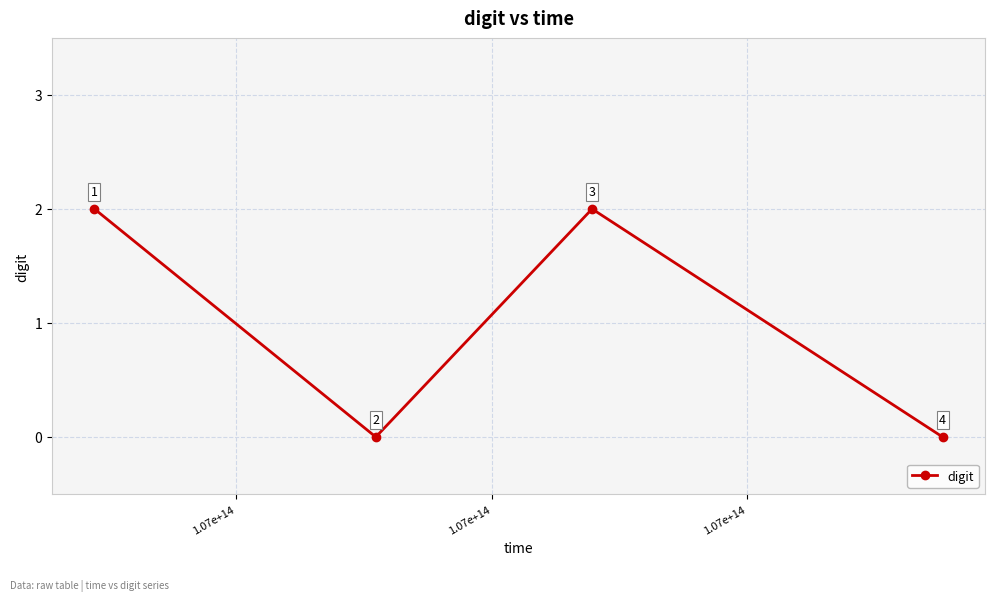

How many values are between 0 and 2?

4